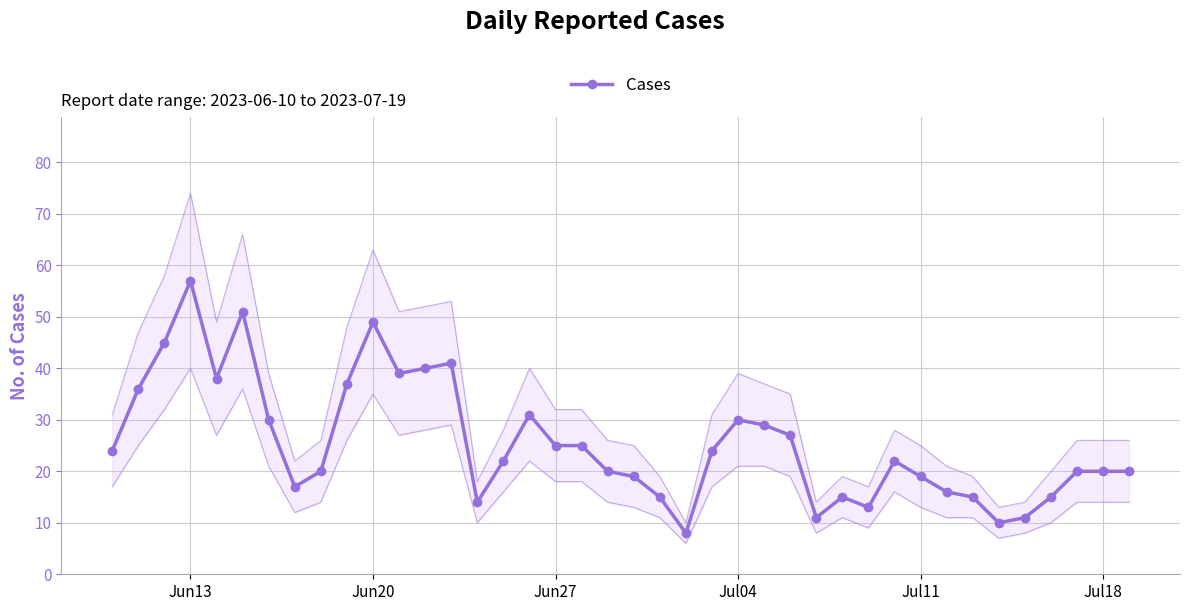

Where is the first local maximum for Cases?

Jun13